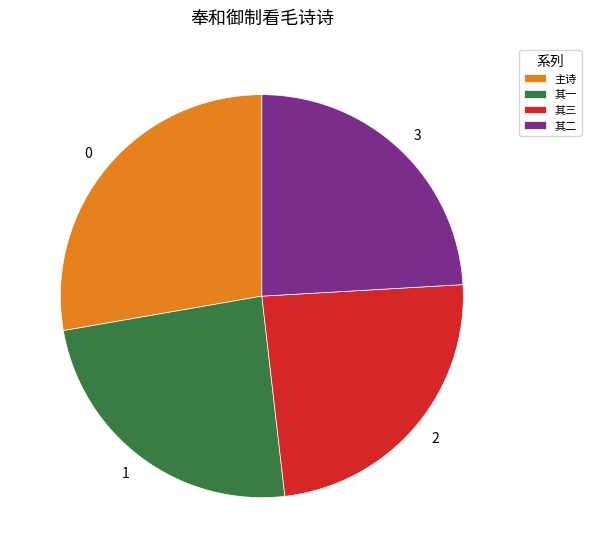

Approximately how many times larger is the value at 其二 compared to 主诗?

0.9